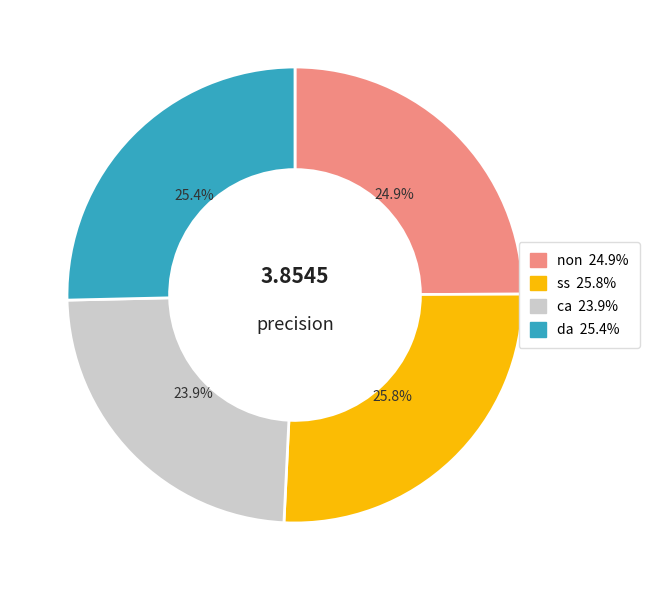

Count the number of slices in the pie.

4